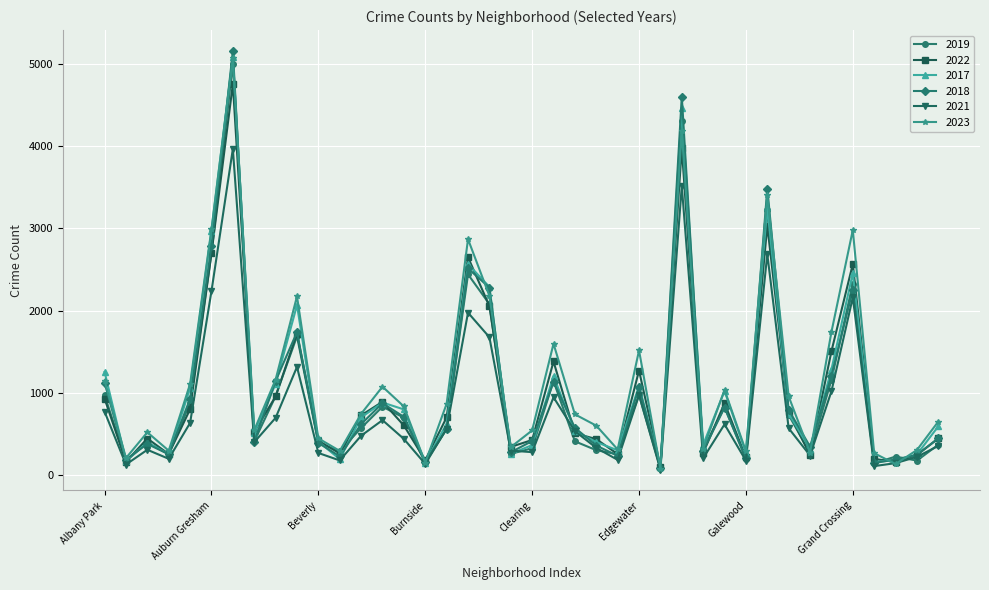

How many data points in 2018 are less than 571?

20